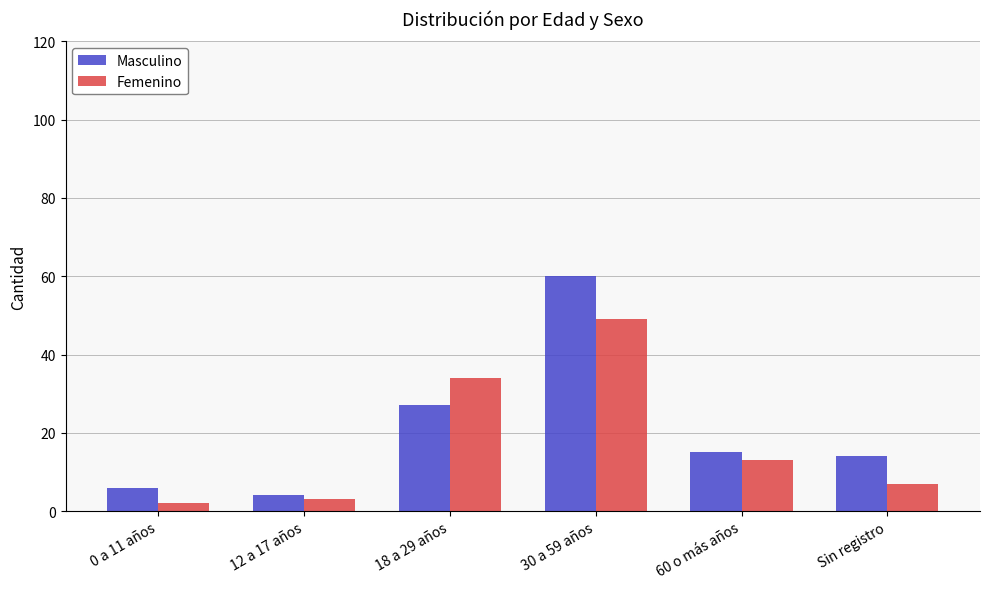

What is the difference between the maximum and minimum values in the Masculino series?

56